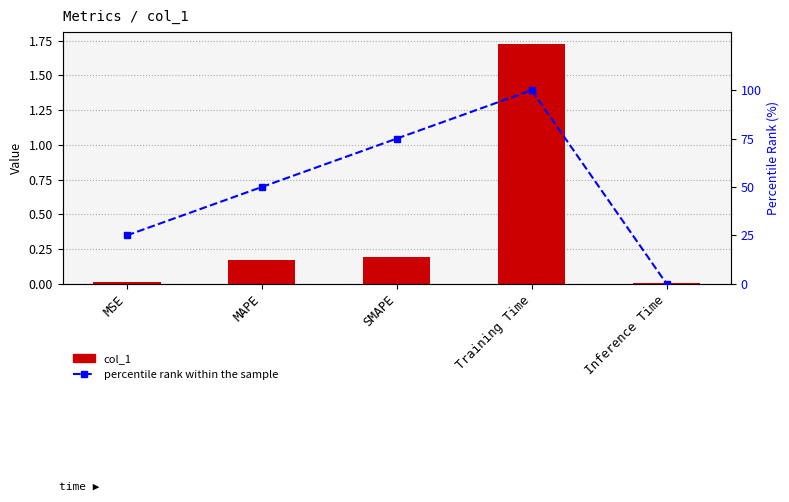

The percentile rank within the sample series shows 50.0 at MAPE. True or false?

True